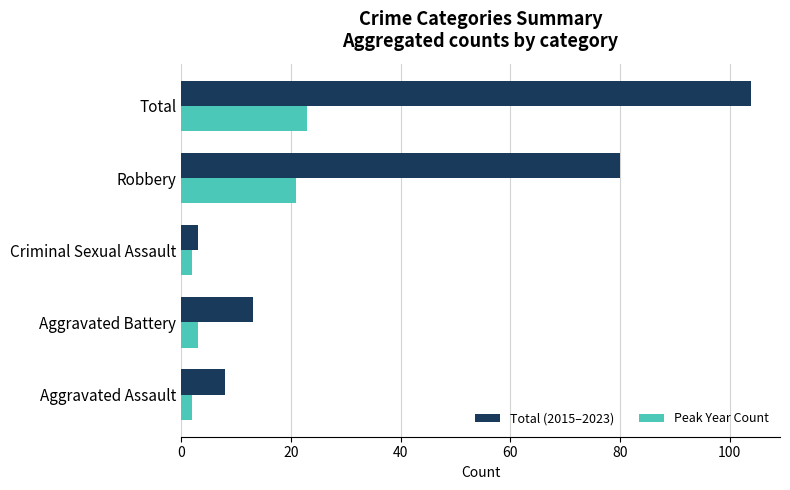

Rank the series by their maximum value, from lowest to highest.

Peak Year Count, Total (2015–2023)